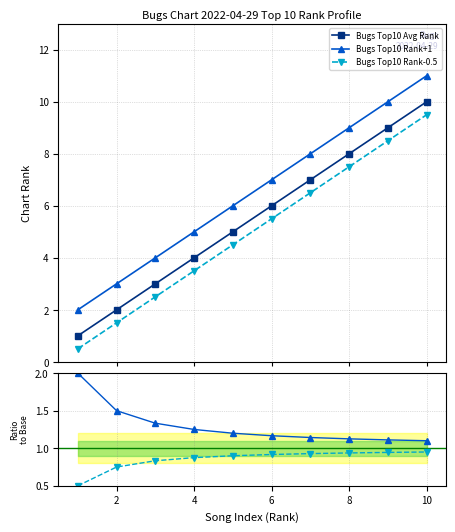

The value of Bugs Top10 Rank+1 at 8 is 1.1. True or false?

True